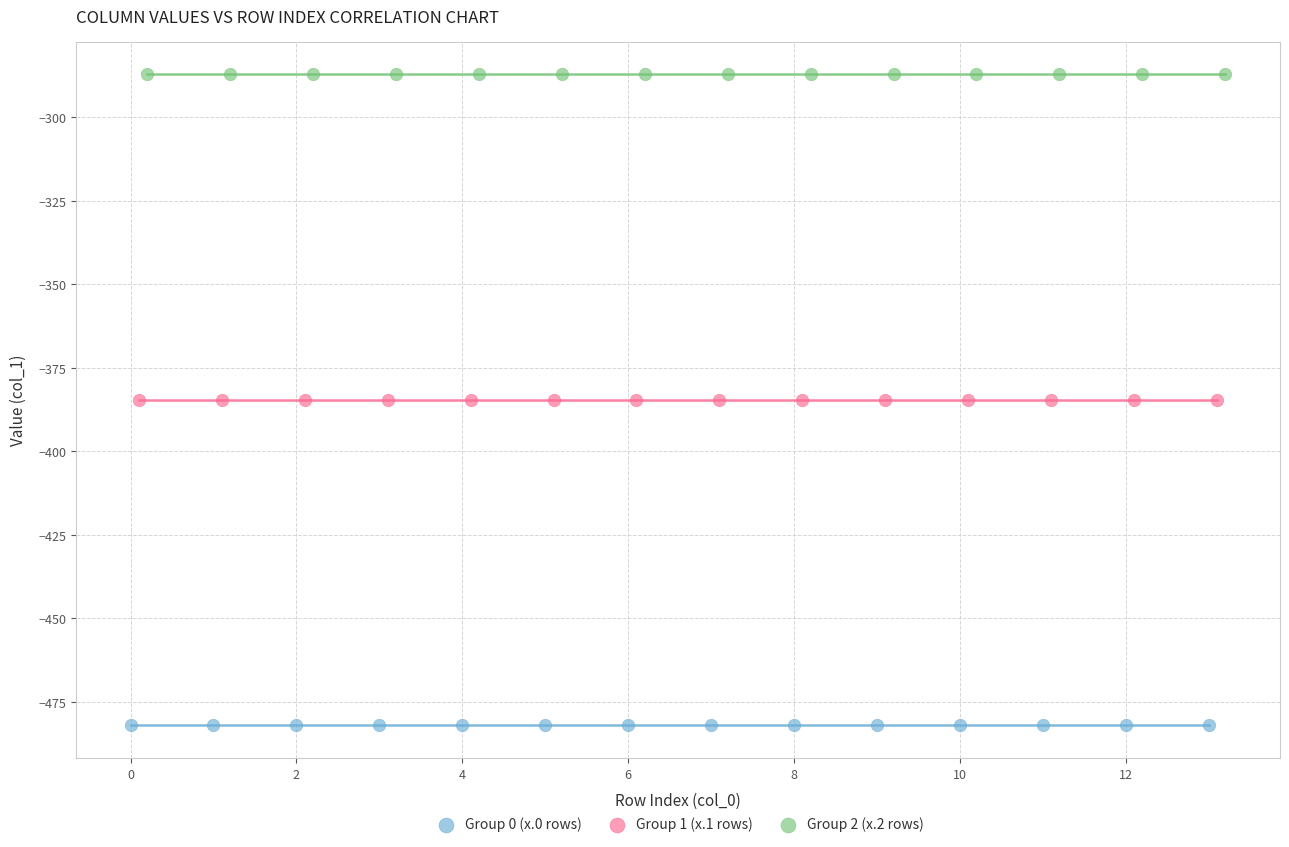

What are all the series names shown in the legend?

Group 0 (x.0 rows), Group 1 (x.1 rows), Group 2 (x.2 rows)